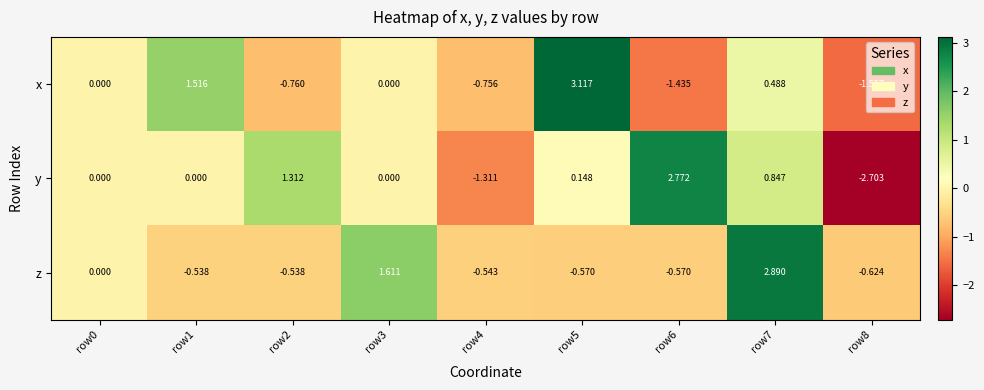

Rank the series by their maximum value, from lowest to highest.

y, z, x